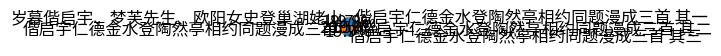

To the nearest percent, what percentage of the pie is 偕启宇仁德金水登陶然亭相约同题漫成三首 其二?

20%